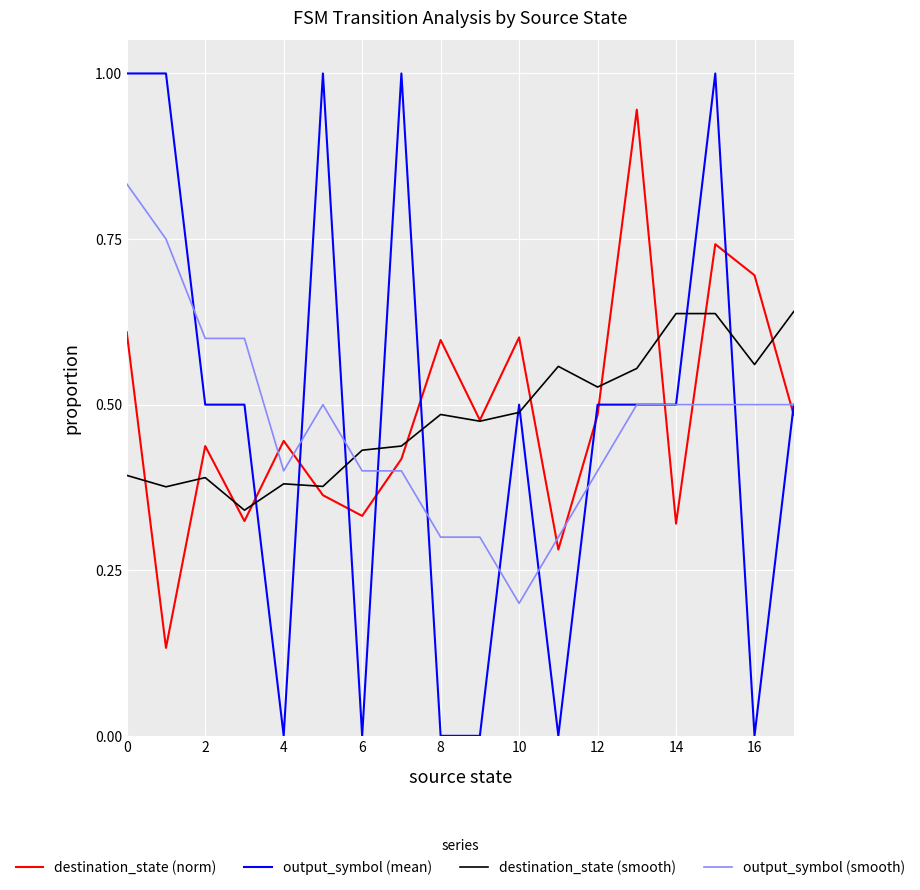

Rank the series by their maximum value, from highest to lowest.

output_symbol (mean), destination_state (norm), output_symbol (smooth), destination_state (smooth)